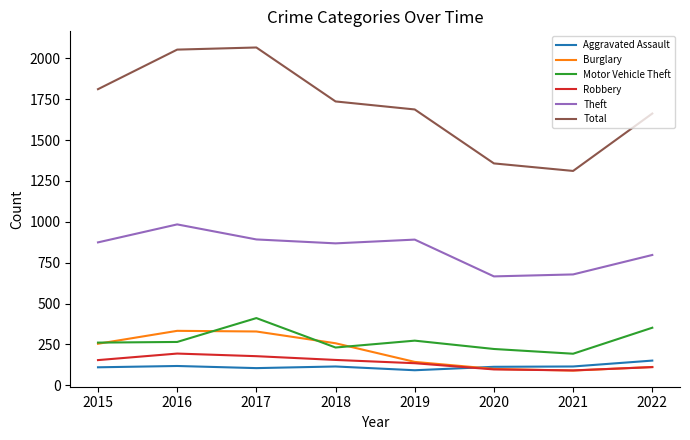

Between 2015 and 2021, which series saw the biggest shift?

Total